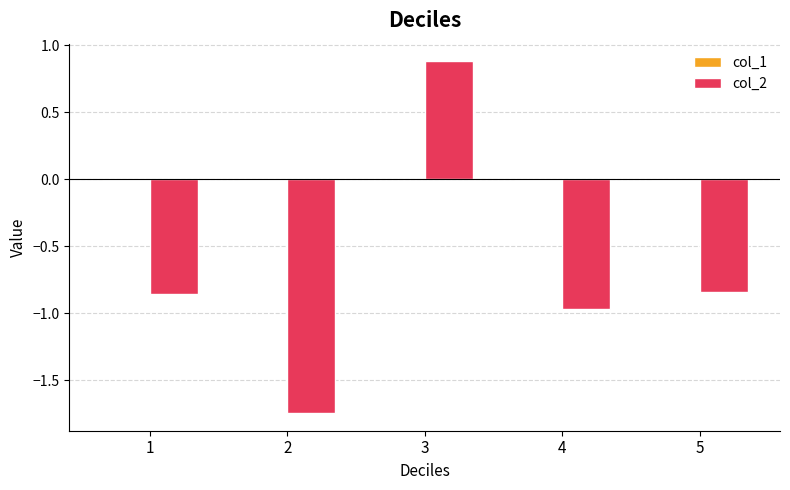

At which category is the sum across all series the highest?

3